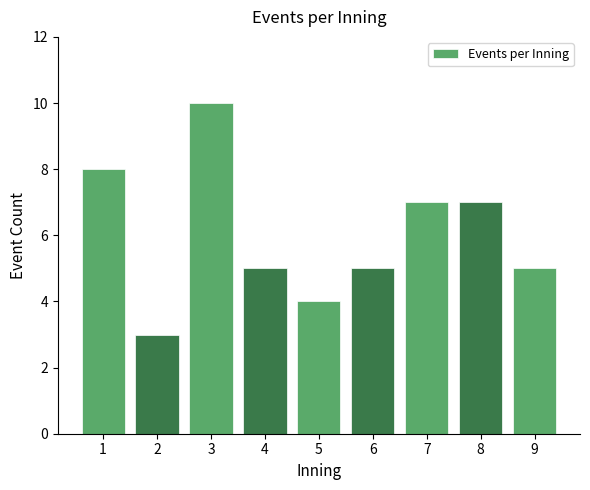

At which category does the chart reach its peak across all series?

3